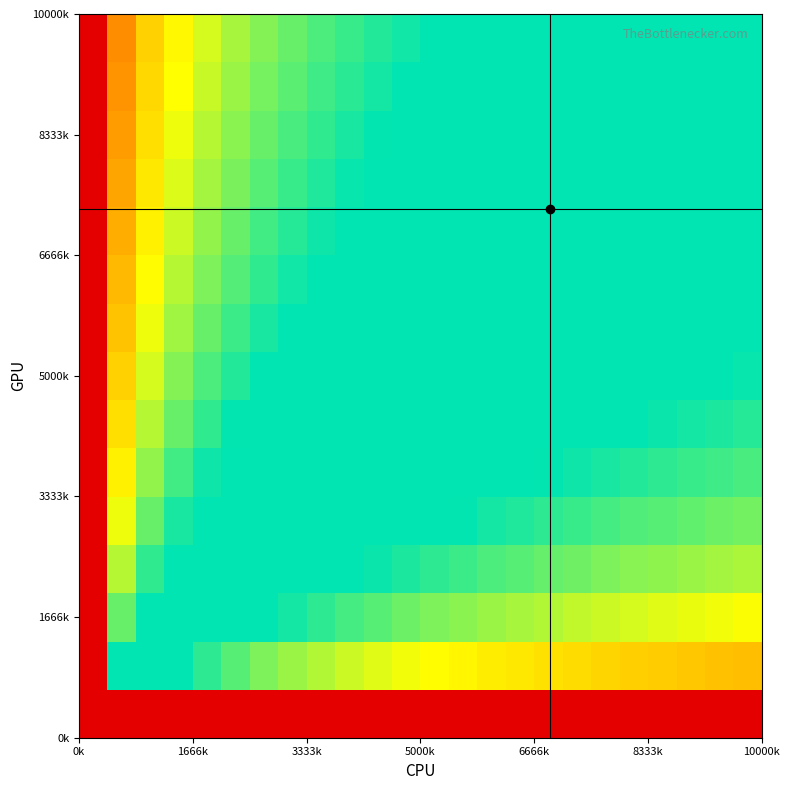

At how many categories does at least one series exceed 0?

24